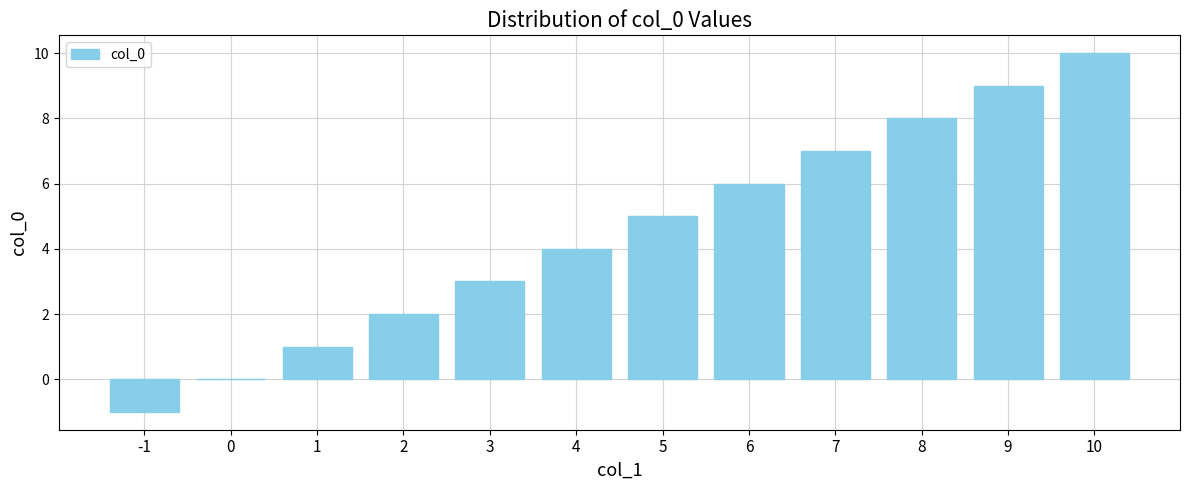

What is the change in value from 2 to 5?

+3